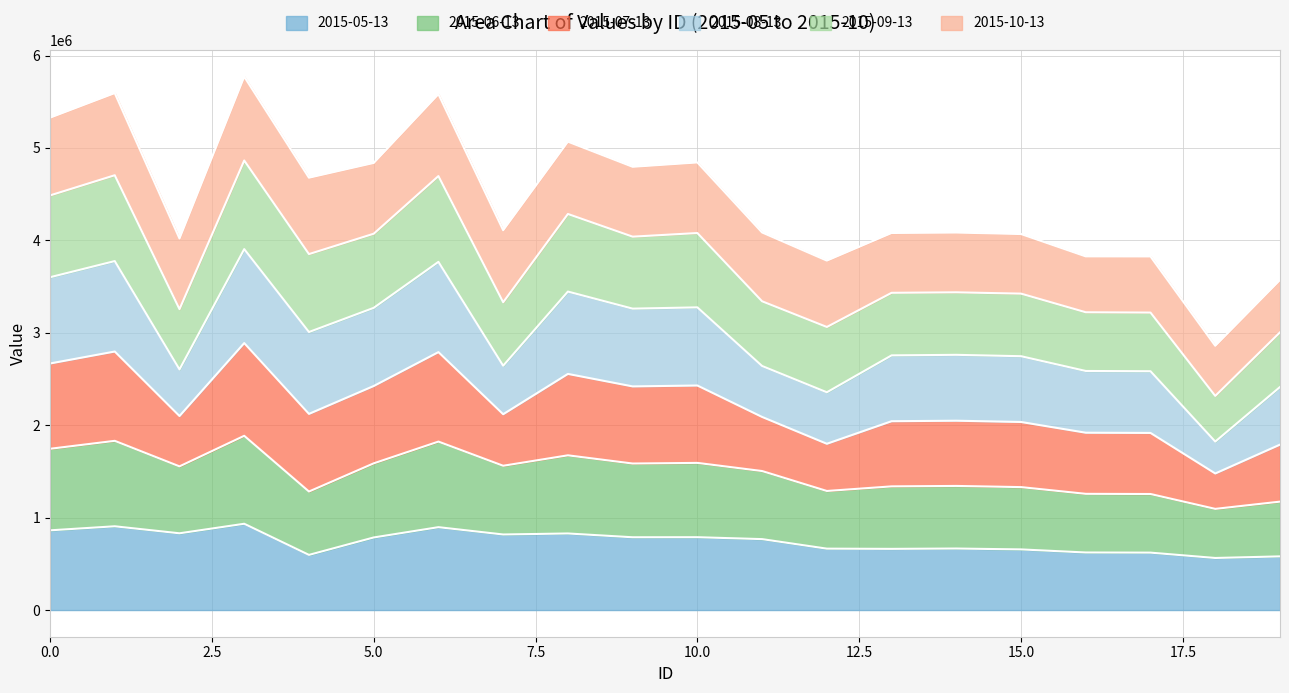

What is the maximum value for 2015-05-13?

933612